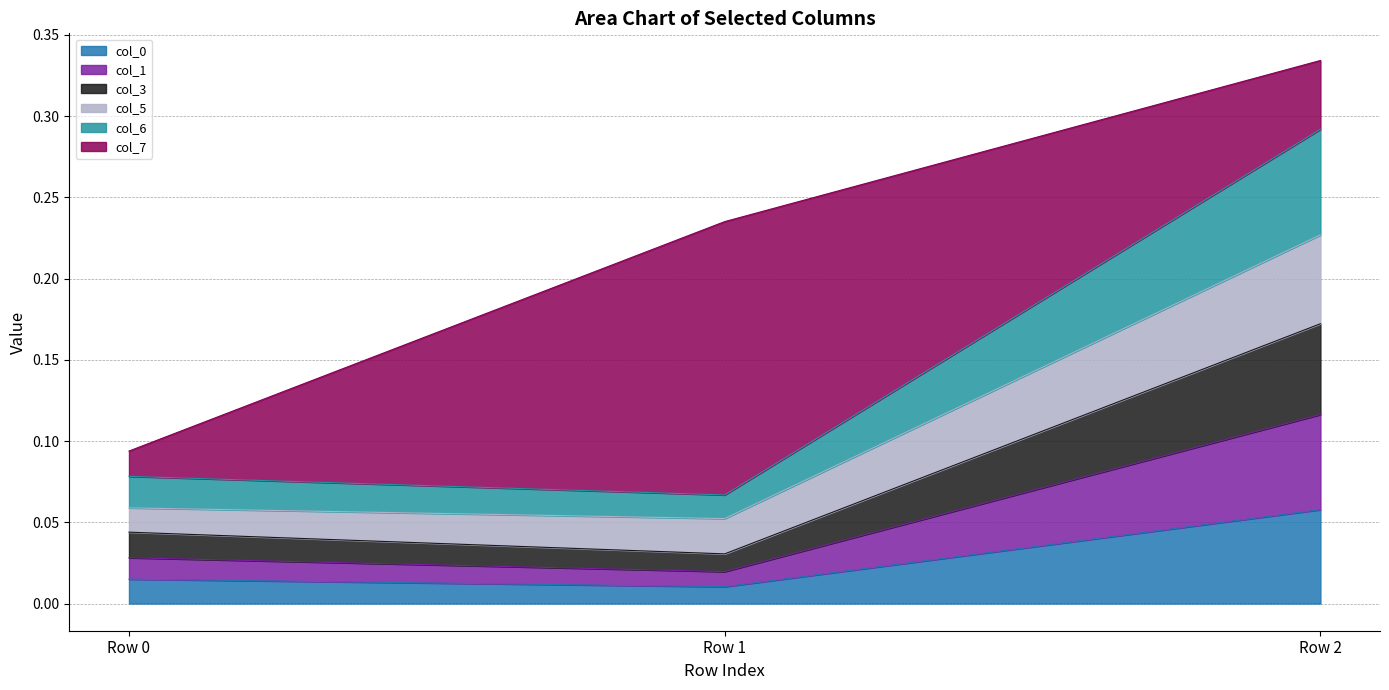

The col_0 series shows 0.0 at Row 2. True or false?

False